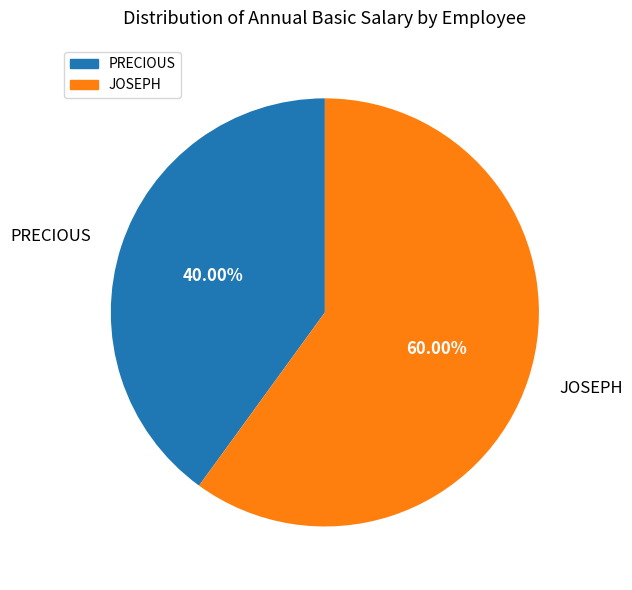

What is the ratio of the value at JOSEPH to the value at PRECIOUS?

1.5